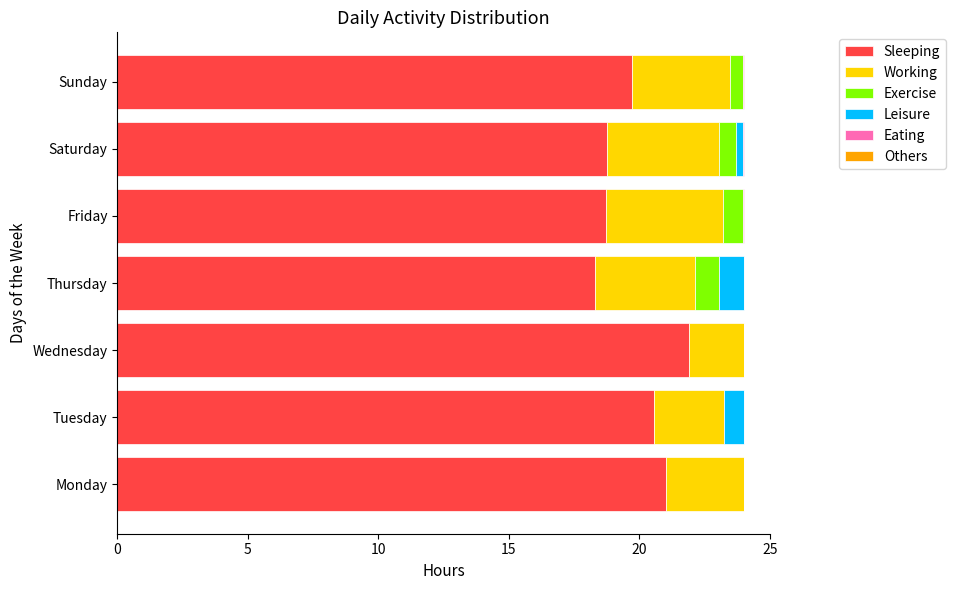

What is the difference between the maximum and minimum values in the Exercise series?

0.9